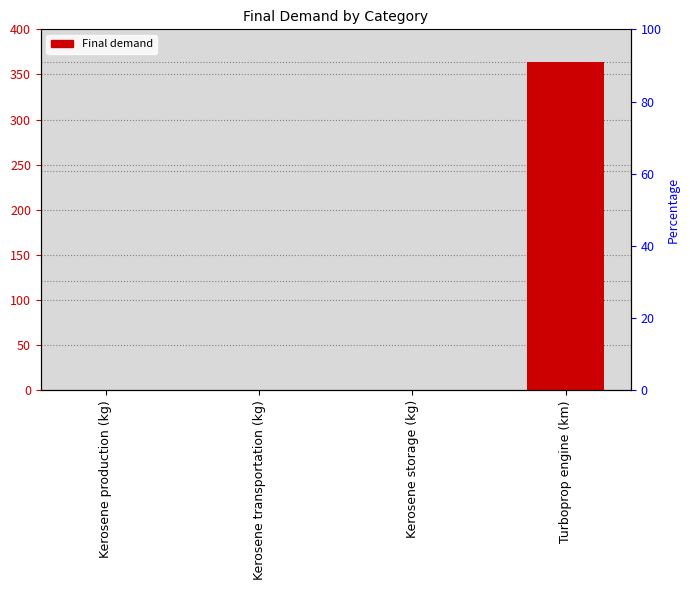

What is the label of the 1st bar from the left?

Kerosene production (kg)